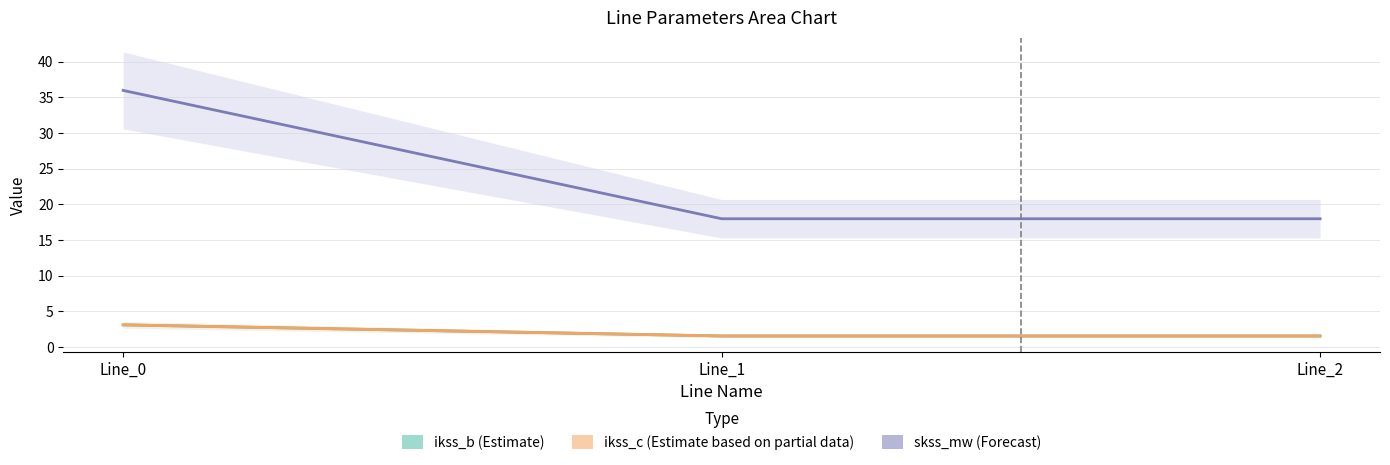

At which category is the sum across all series the highest?

Line_0